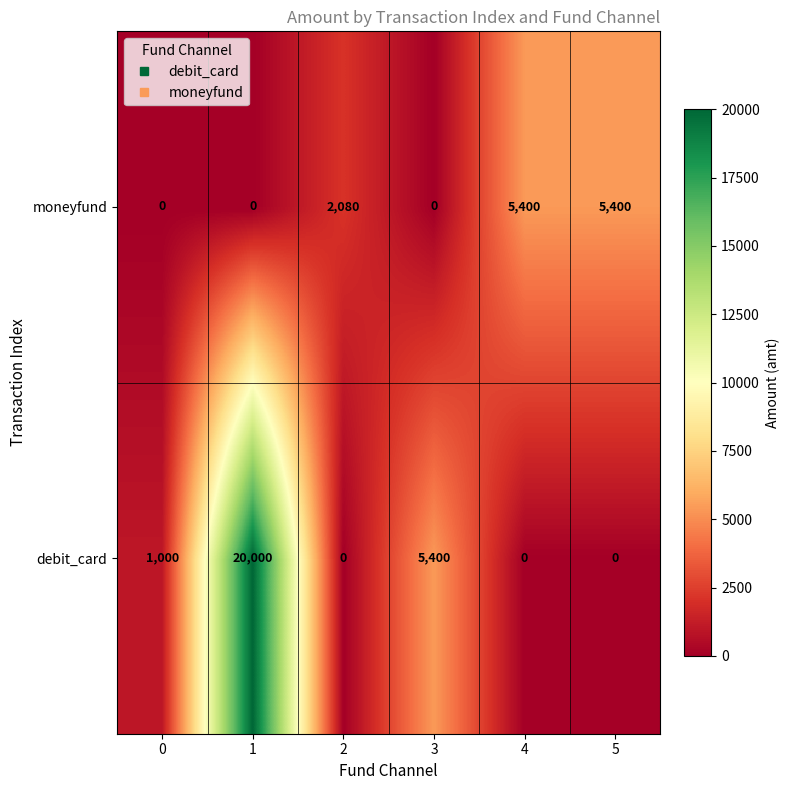

The value of moneyfund at 1 is 2942. True or false?

False